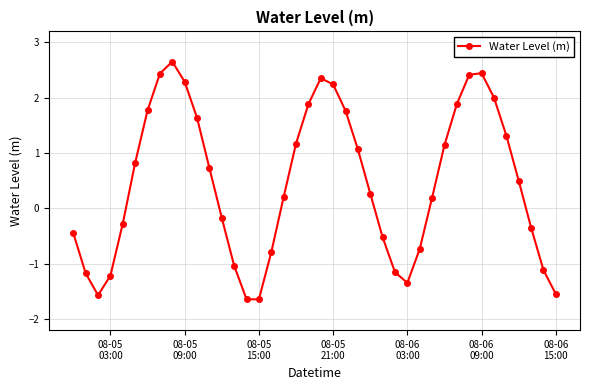

What is the value of the 30th point from the left?

0.2